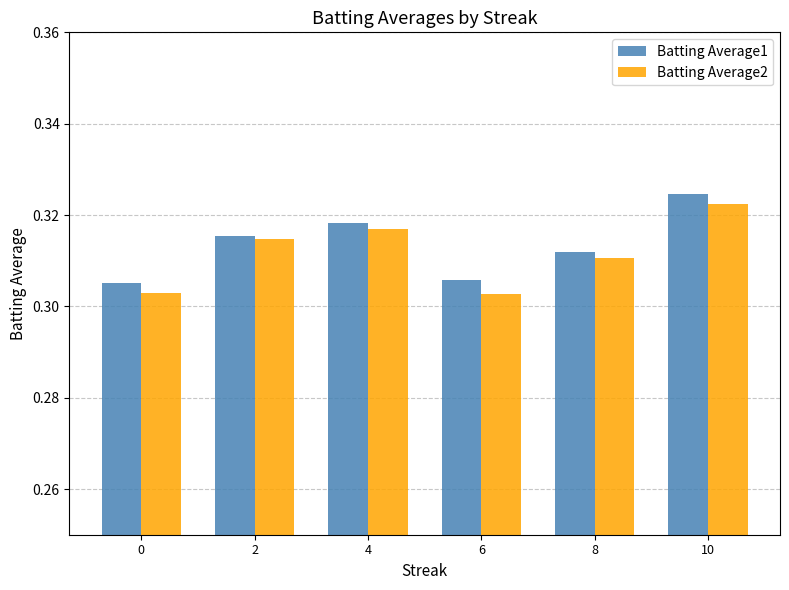

How many Batting Average2 values are between 0 and 1?

6